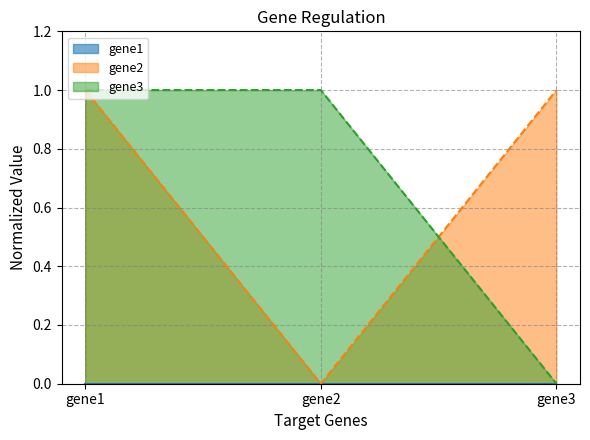

What is the maximum value for gene3?

1